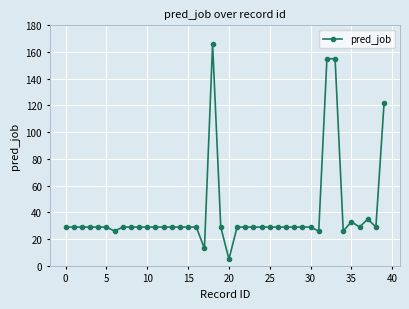

What is the smallest value displayed?

5